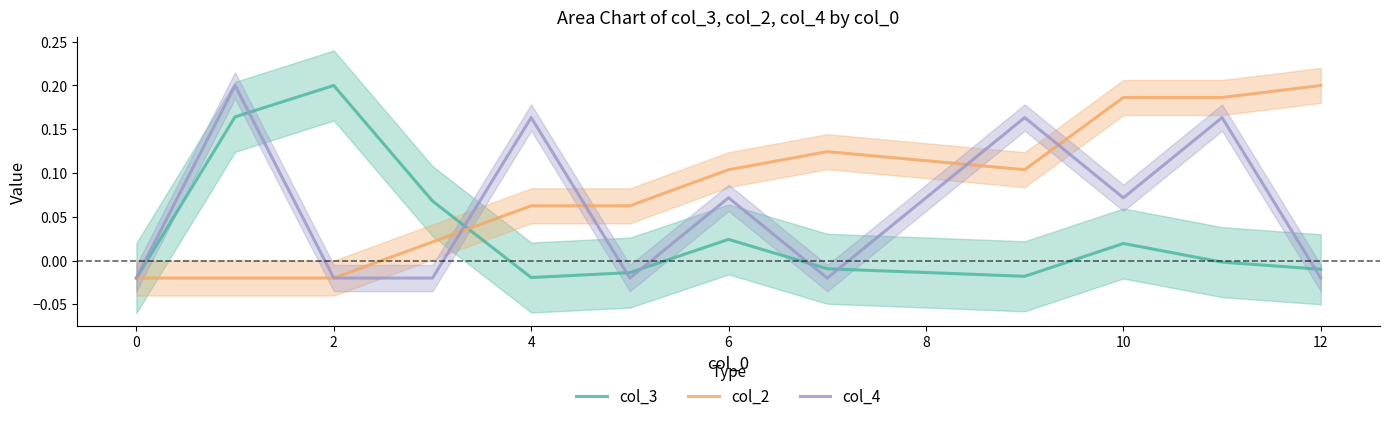

Is the value of col_2 at 6 greater than the value of col_4 at 12?

Yes